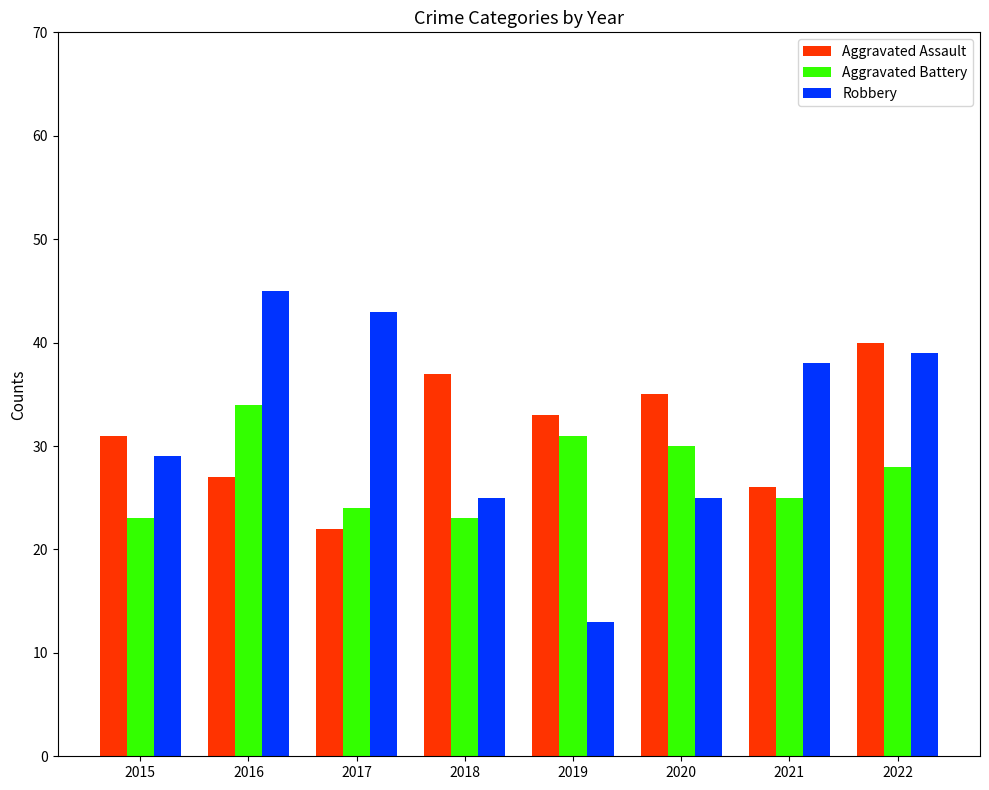

What is the highest value of the Robbery series?

45